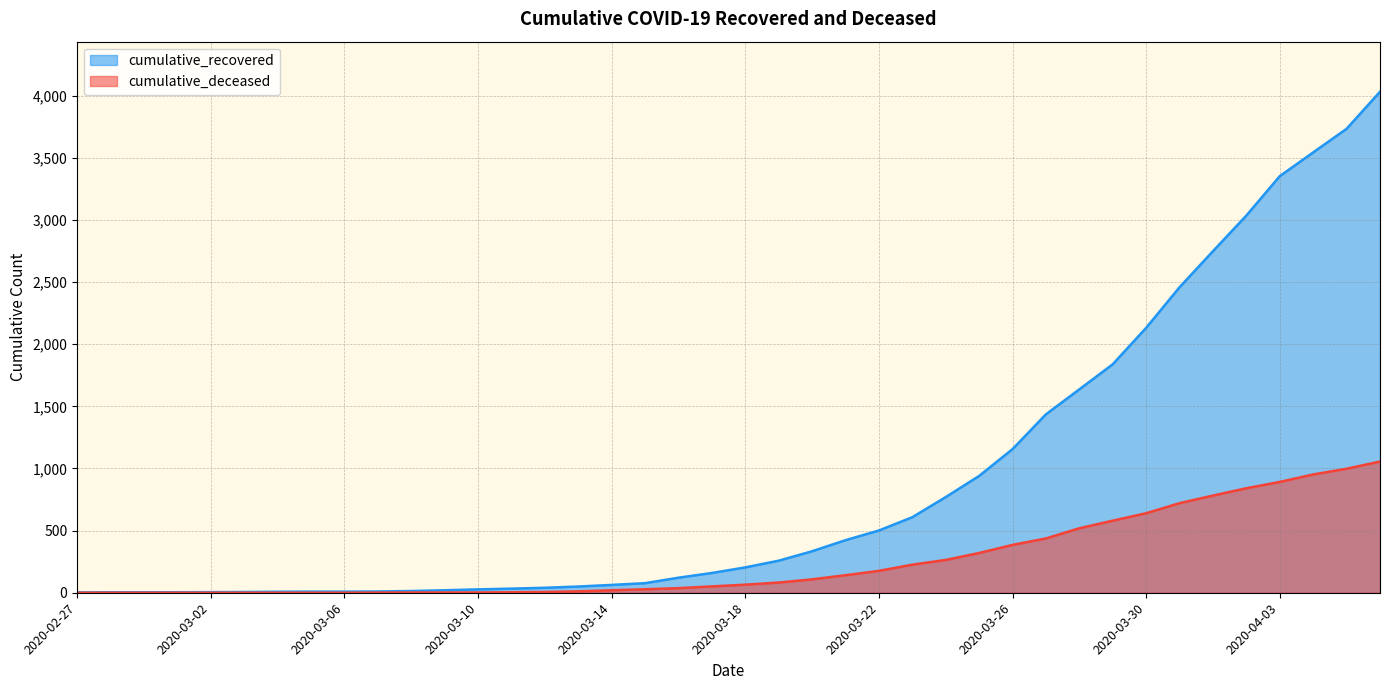

What is the difference between the second highest and second lowest values in the cumulative_deceased series?

998